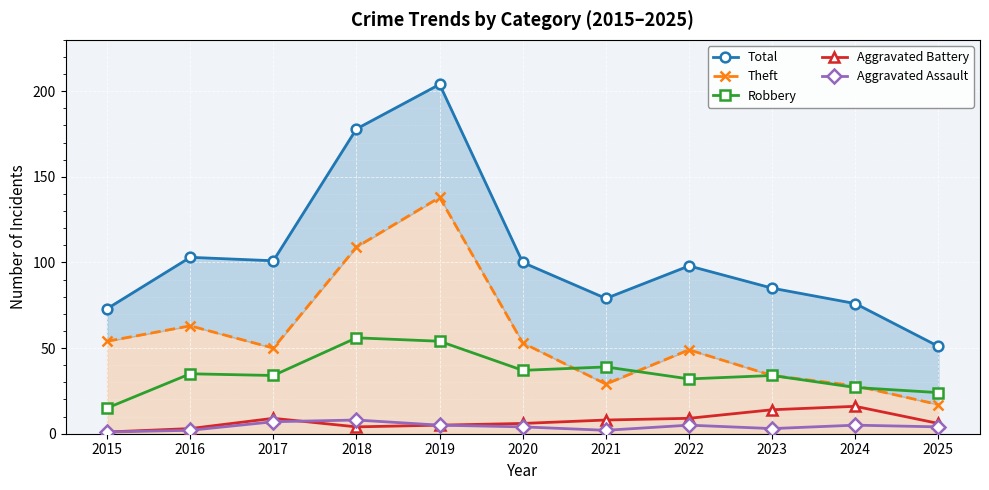

Is it true that Total equals 85 at 2023?

True